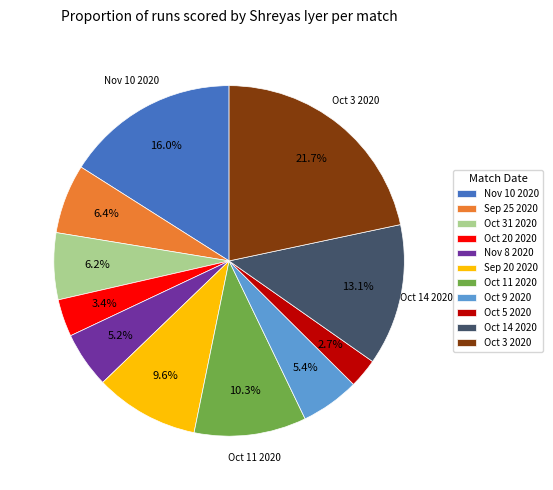

To the nearest percent, what portion does Nov 8 2020 represent?

5%